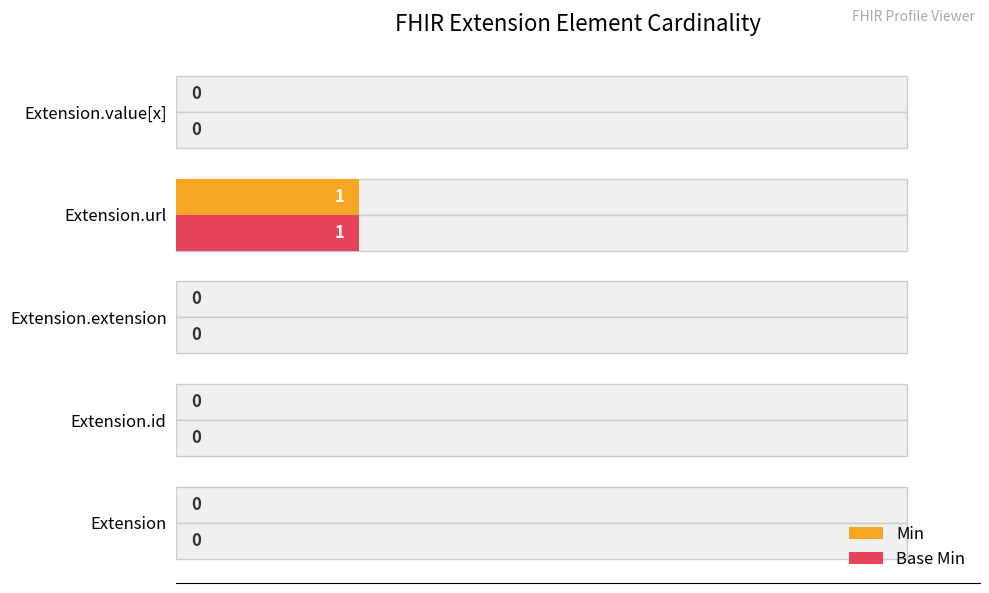

What is the highest value of the Min series?

25